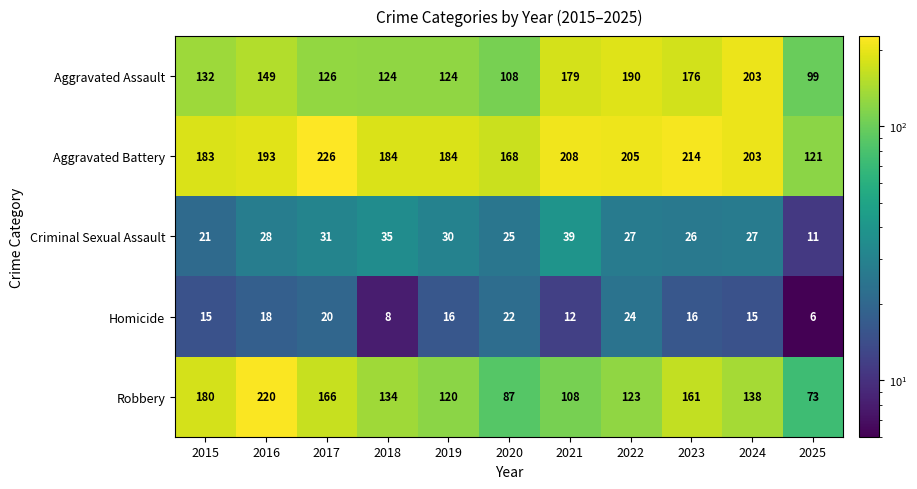

What is the sum of the Criminal Sexual Assault values at 2019 and 2023?

56